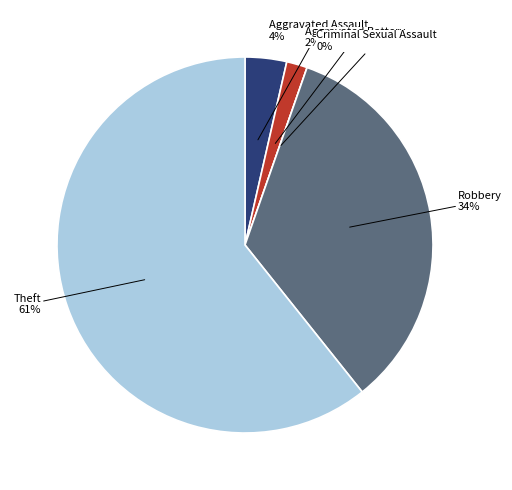

Is there a majority slice in this chart?

Yes